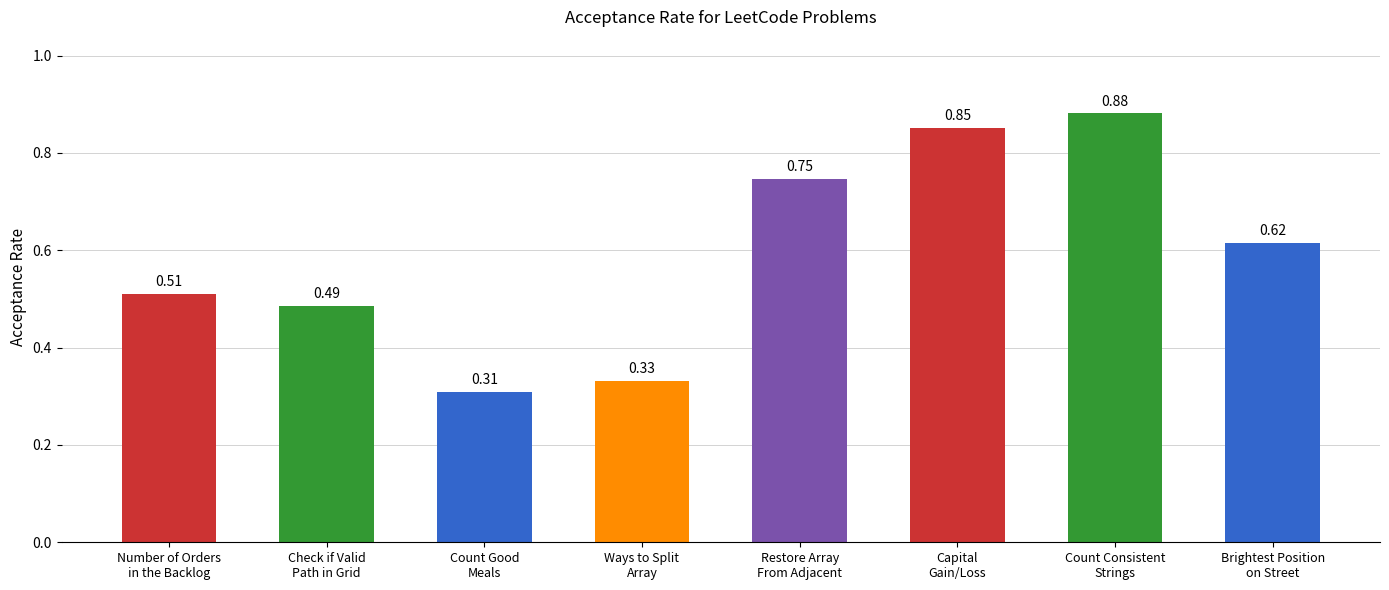

What is the sum of all values?

4.7